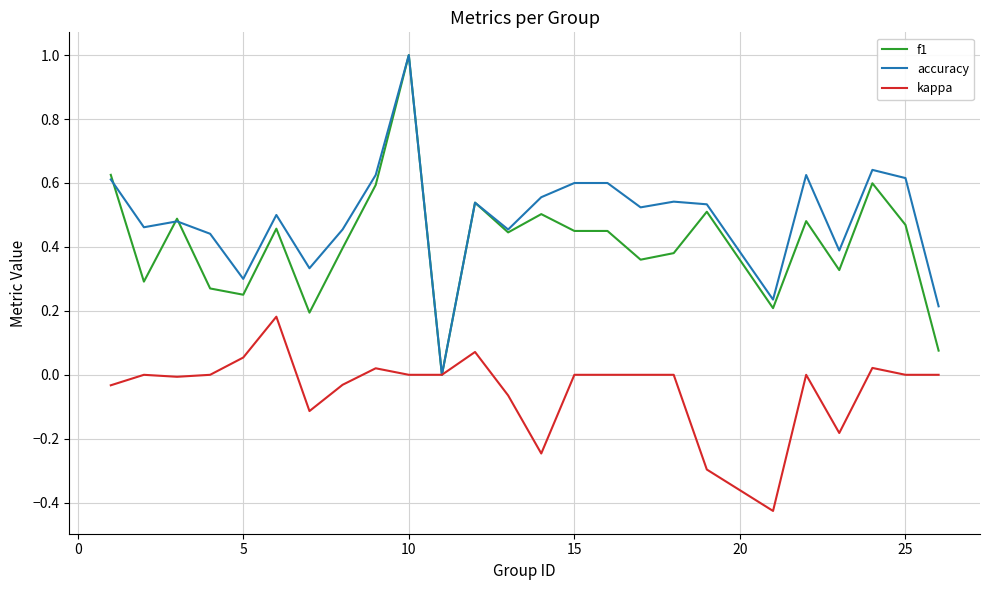

Which series has the largest total across all categories?

accuracy